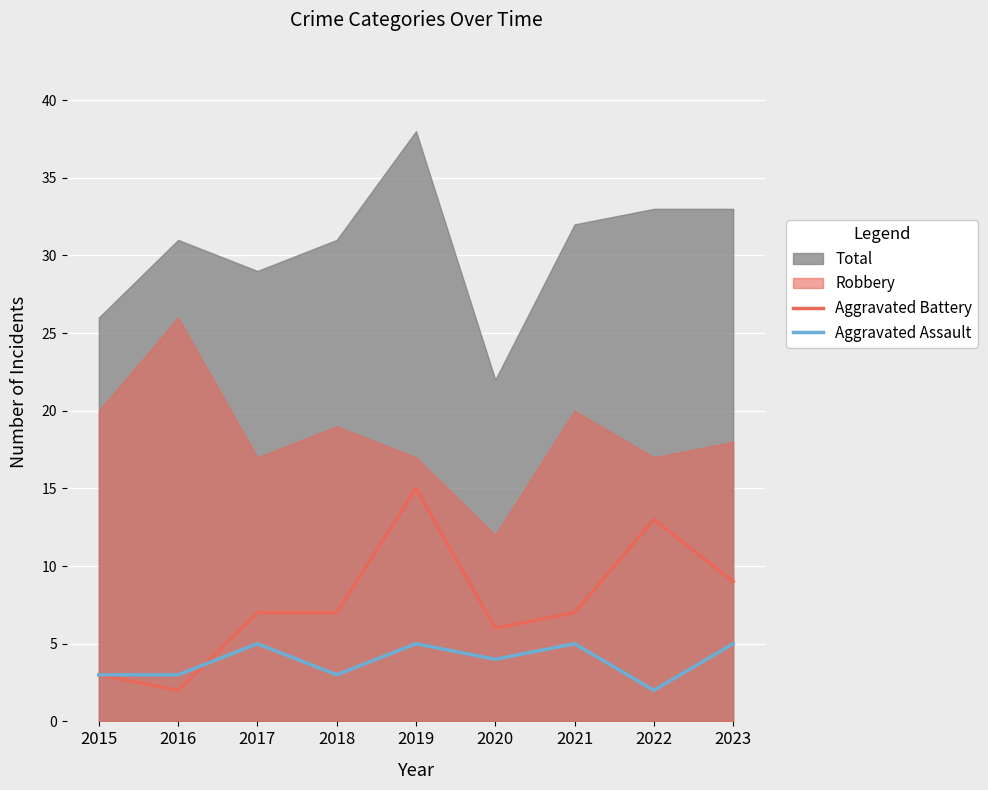

At which label does Aggravated Battery reach its minimum?

2016